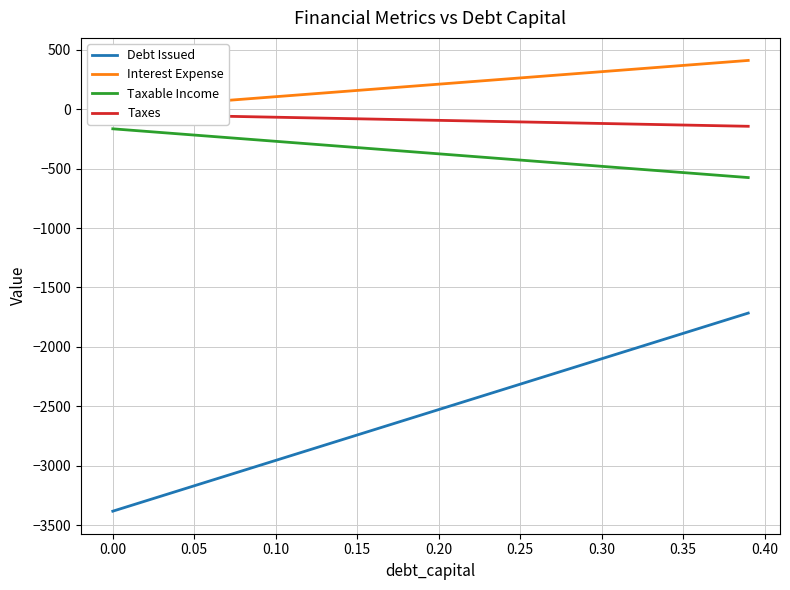

The Debt Issued series shows -4756.9 at 0.00. True or false?

False